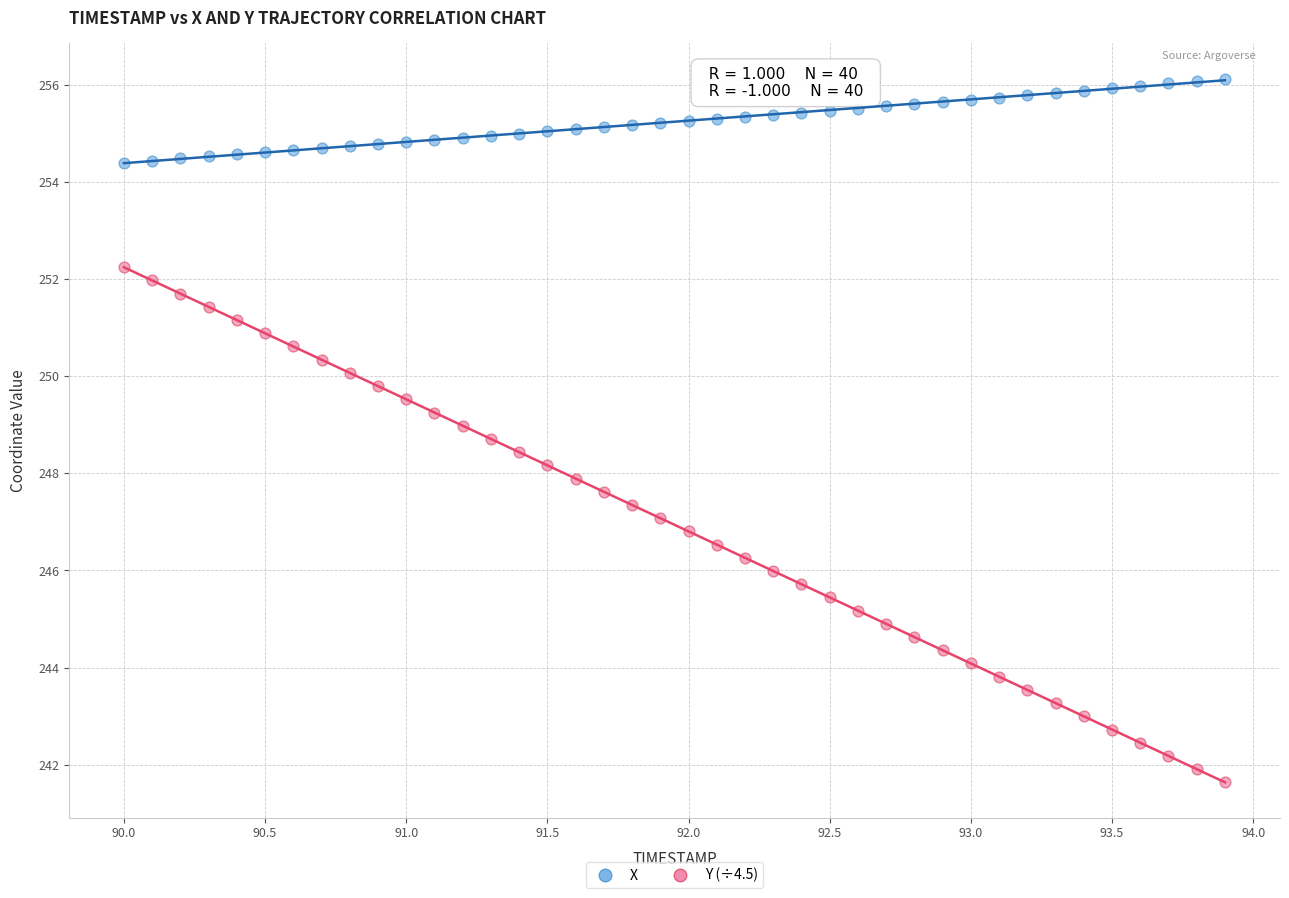

Which series reaches the maximum Y coordinate?

X